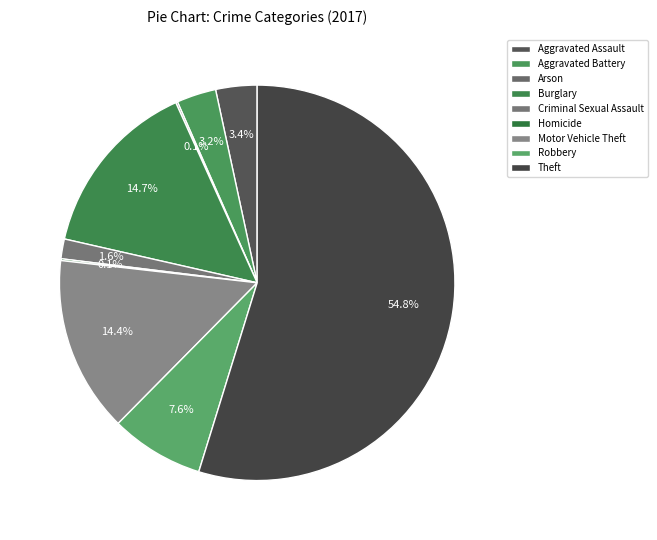

What is the majority slice?

Theft